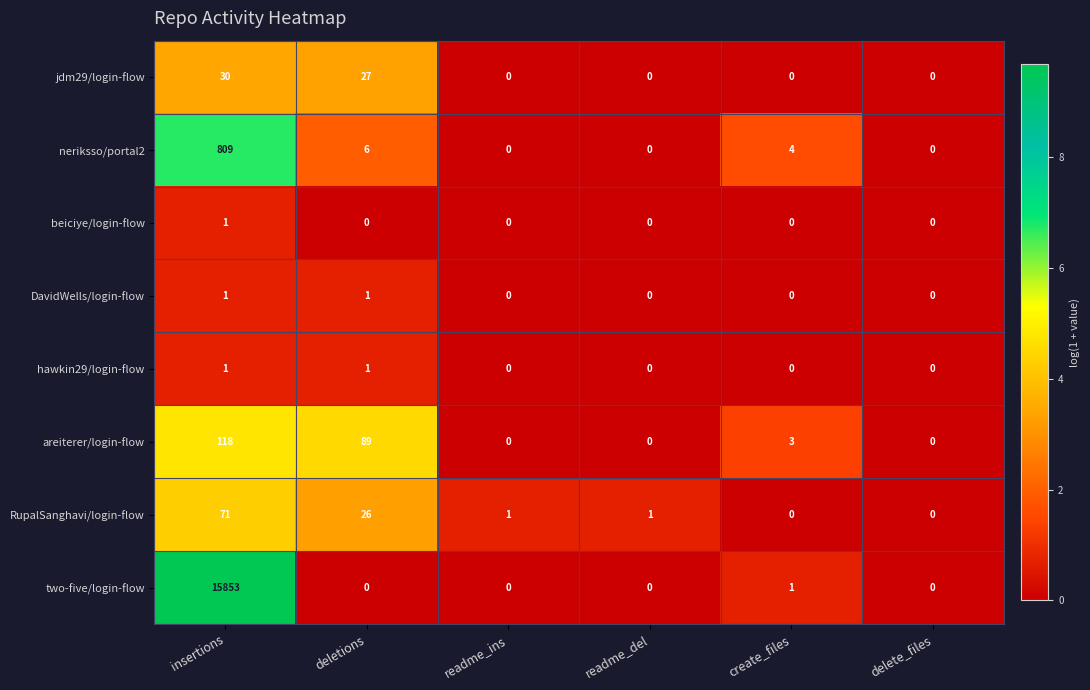

Which label corresponds to the largest value in the chart?

insertions